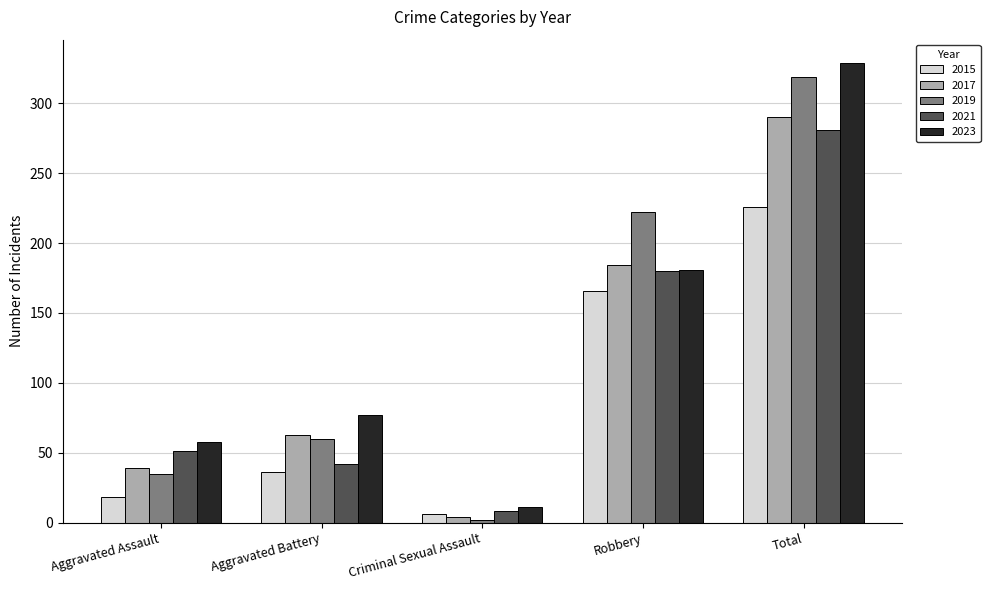

What is the difference between the second highest and minimum values in the 2015 series?

160